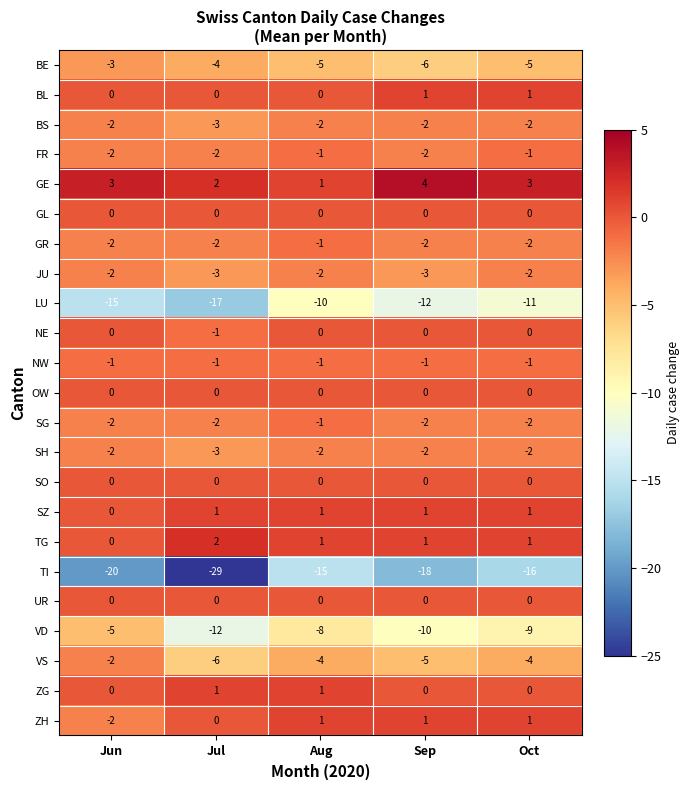

The value of GR at Jun is -2. True or false?

True